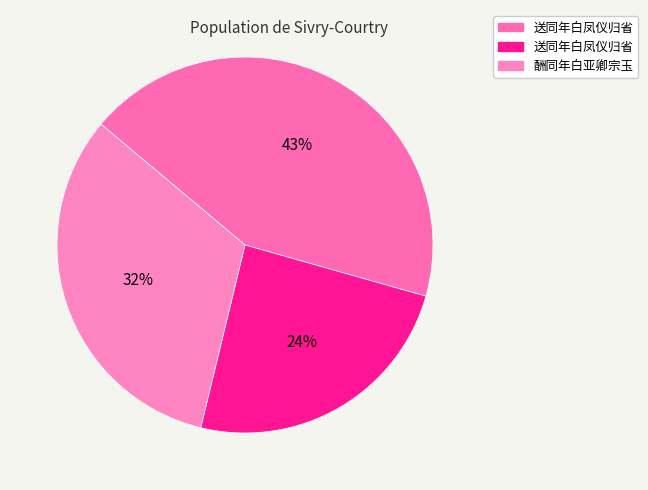

How many slices are in this pie chart?

3